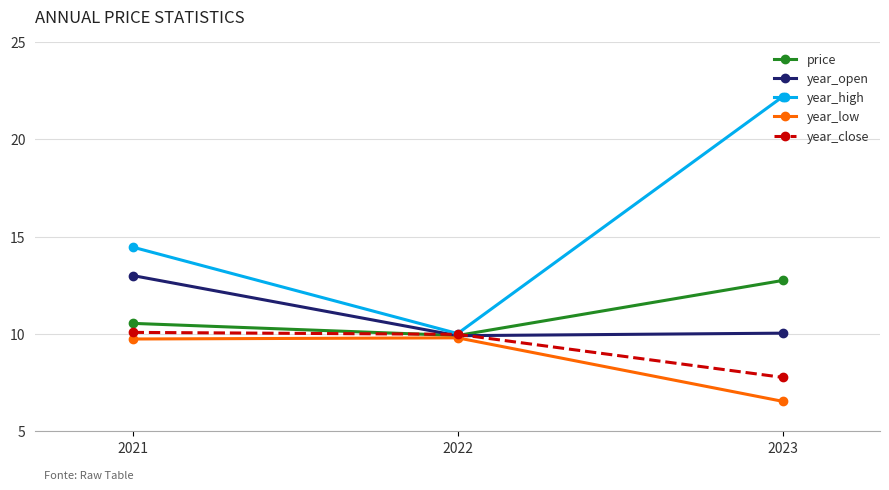

At 2023, list the series in order from smallest to largest.

year_low, year_close, year_open, price, year_high